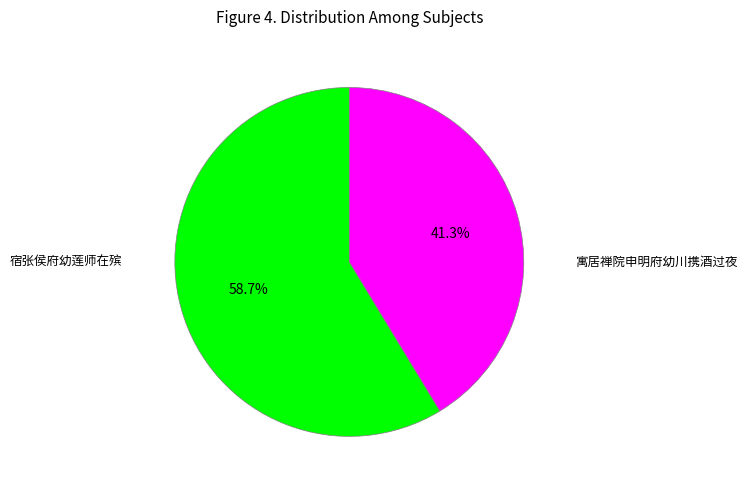

Which has a higher value, 宿张侯府幼莲师在殡 or 寓居禅院申明府幼川携酒过夜?

宿张侯府幼莲师在殡